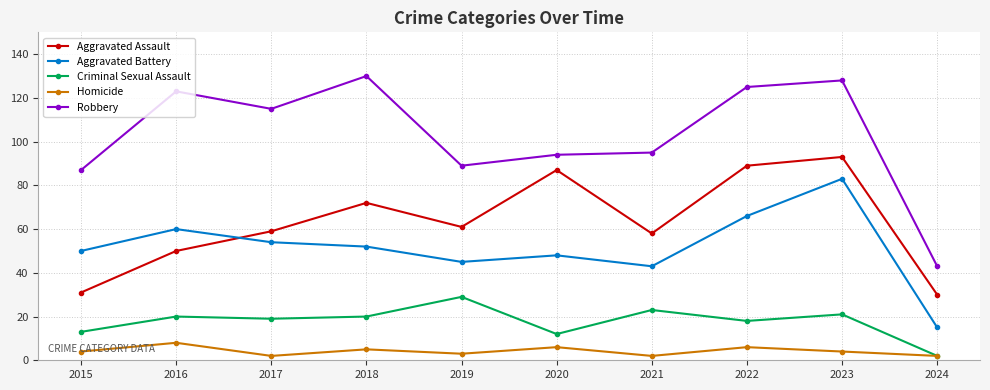

What are all the series names shown in the legend?

Aggravated Assault, Aggravated Battery, Criminal Sexual Assault, Homicide, Robbery